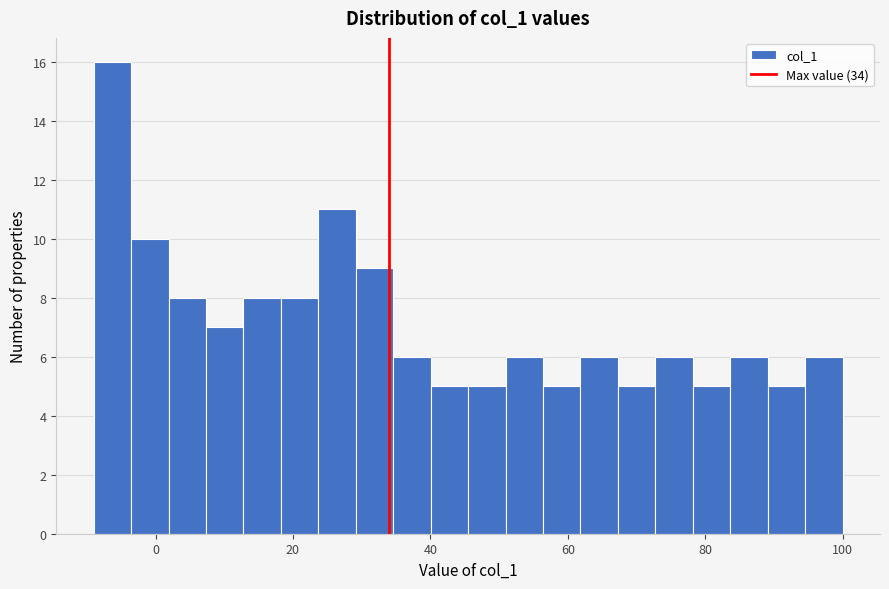

Around what value on the x-axis is the tallest bar? Give the approximate position of its centre, as read against the axis.

-6